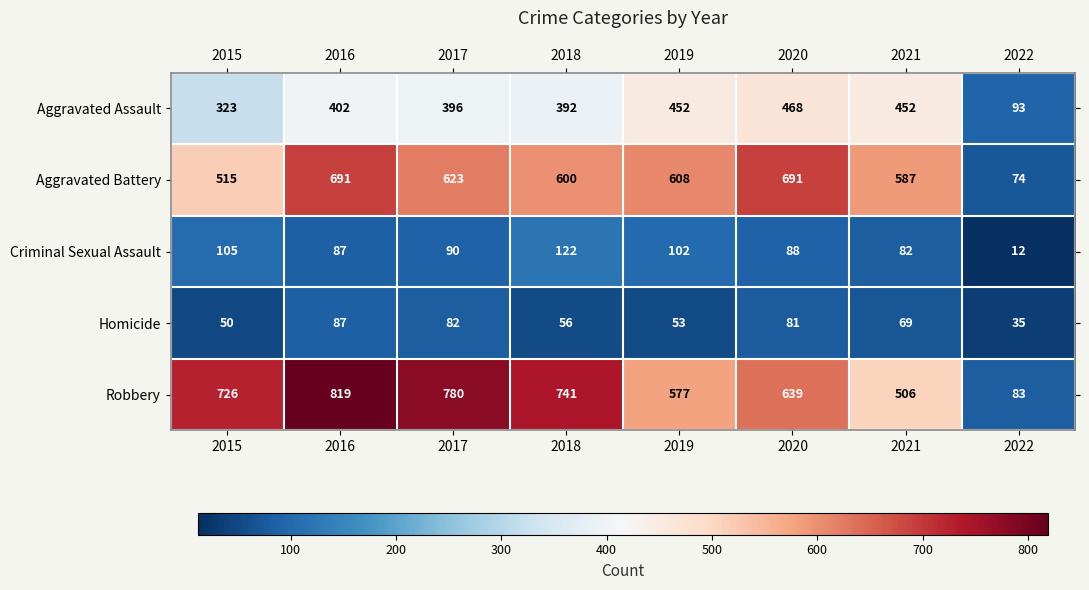

At which category is the sum across all series the highest?

2016